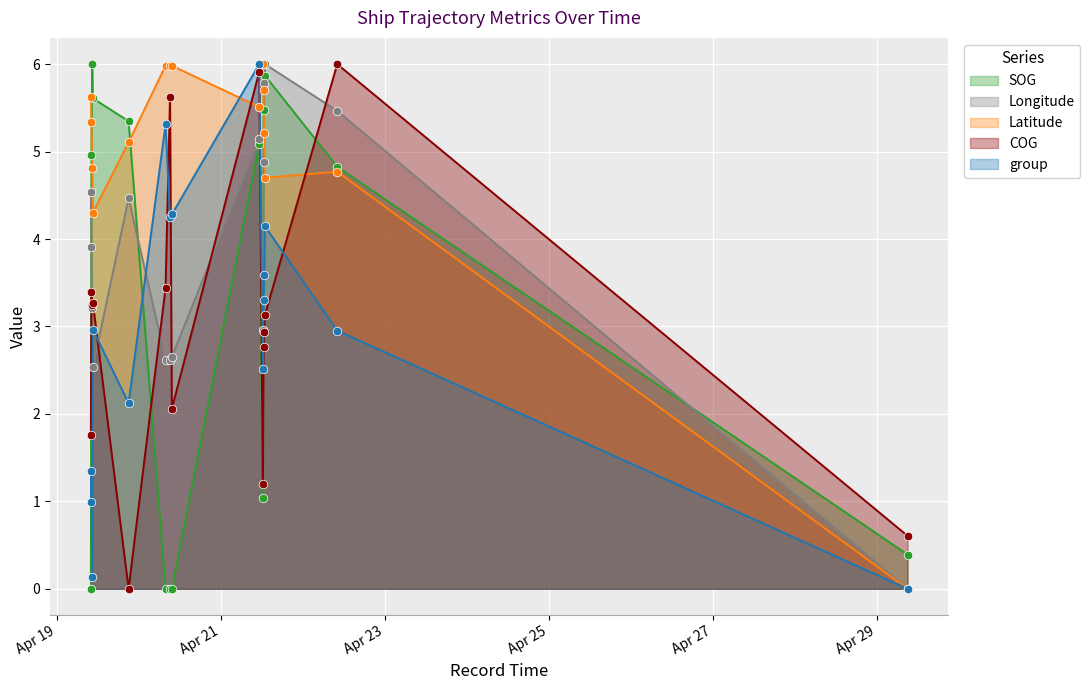

What is the total value across all series at 2024-04-19 09:53:22?

12.9